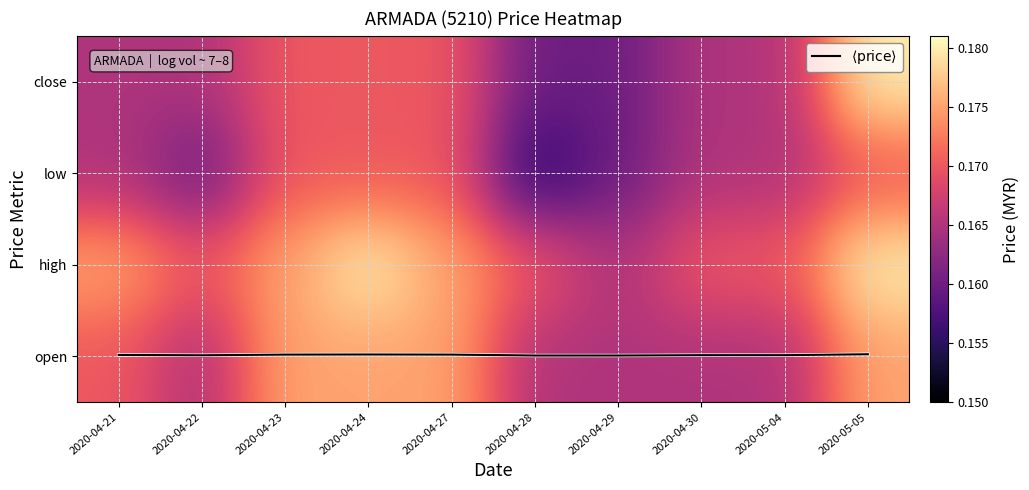

The value of open at 2020-04-24 is 0.0. True or false?

False